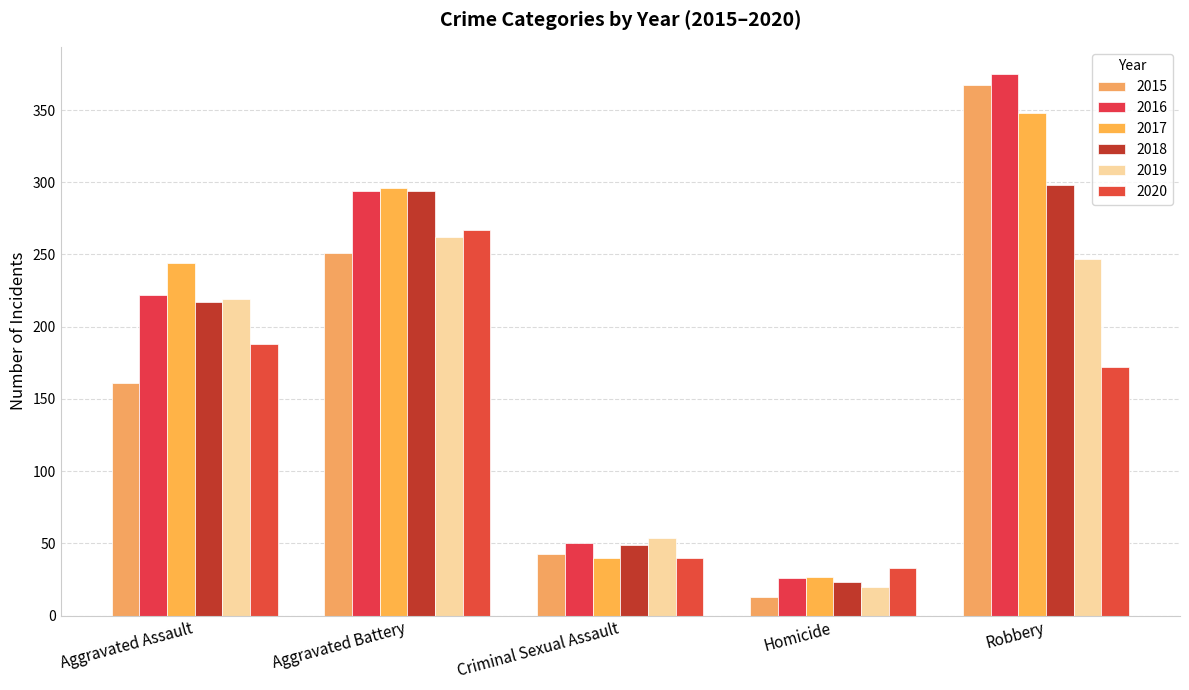

How many groups of bars are there?

5